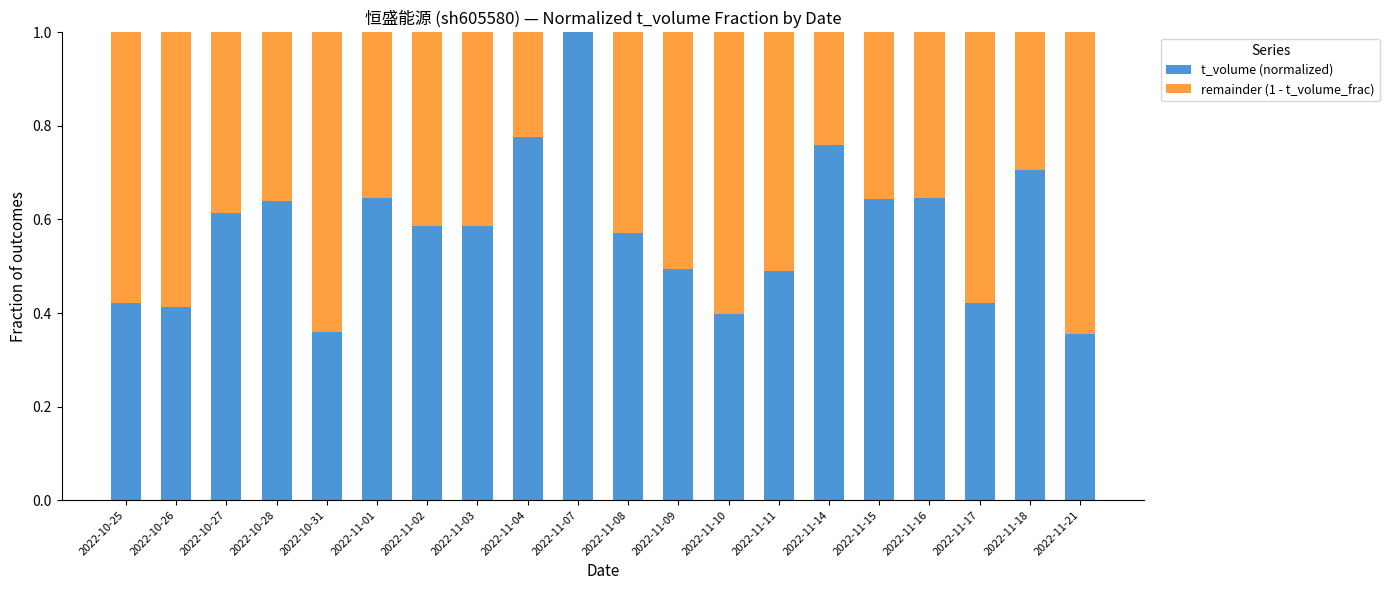

What is the total value across all series at 2022-11-10?

1.0